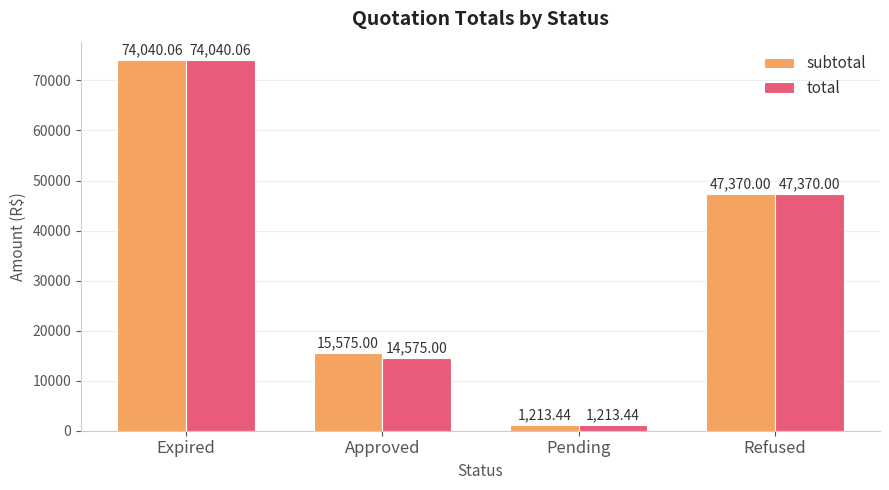

Count the number of data series in this chart.

2